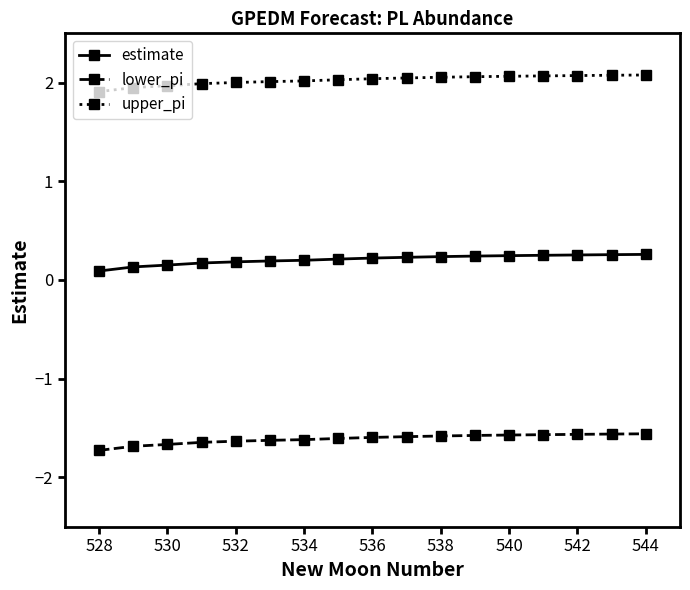

What are all the series names shown in the legend?

estimate, lower_pi, upper_pi